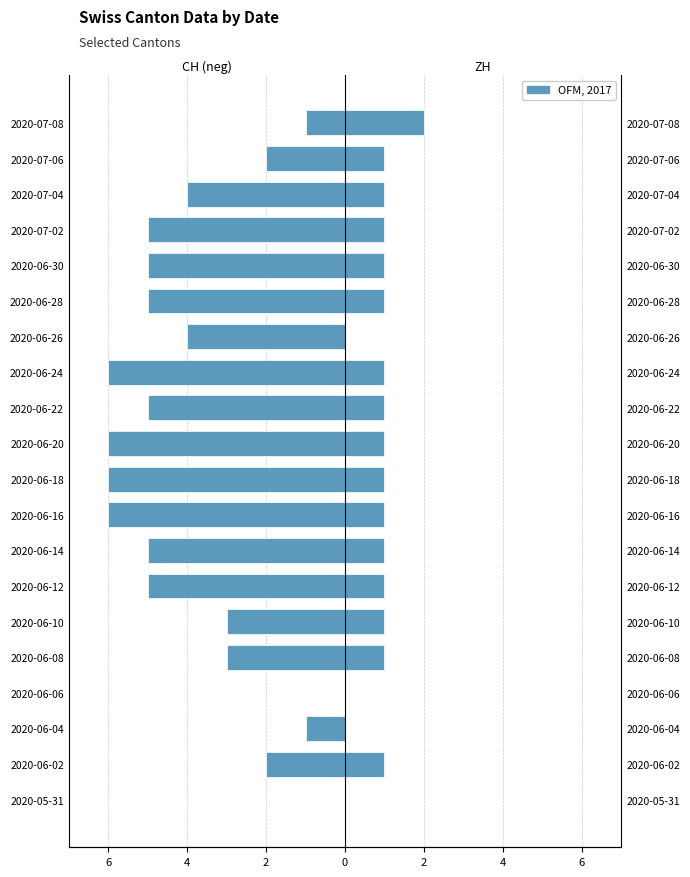

Count the number of categories in the chart.

20